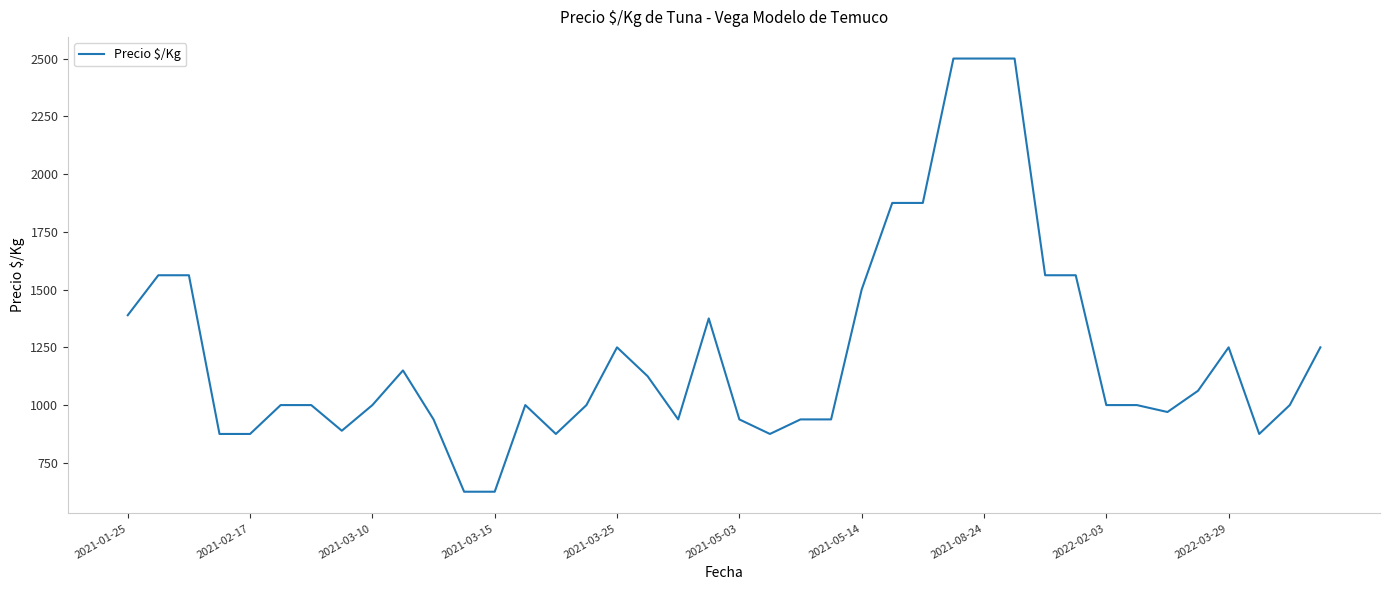

What is the maximum value shown in the chart?

2500